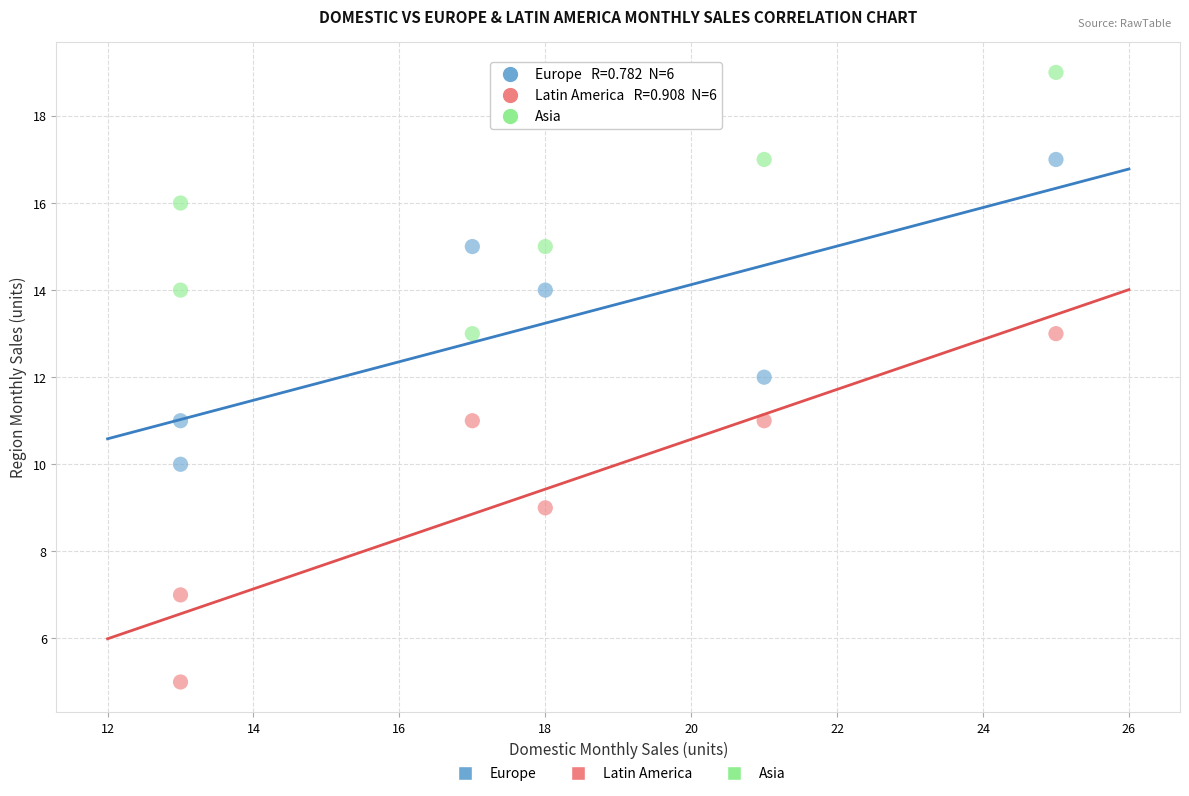

What are all the series names shown in the legend?

Europe, Latin America, Asia